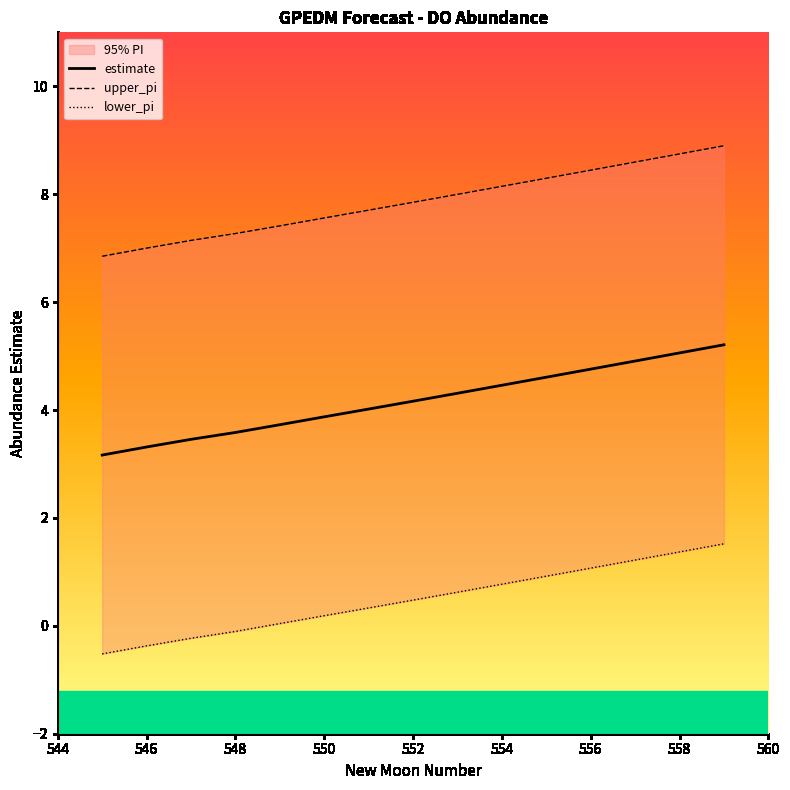

True or false: lower_pi and upper_pi cross at least once.

False